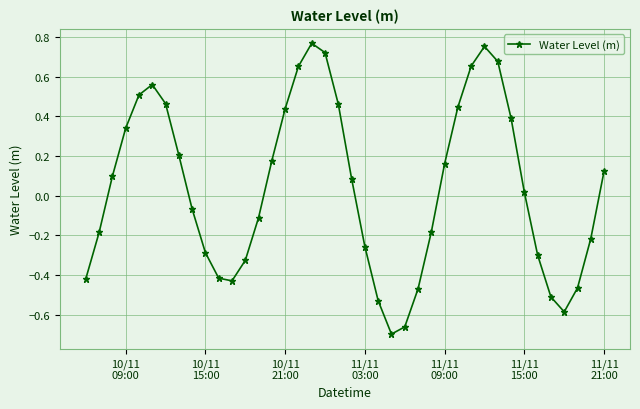

What is the value of the 37th point from the left?

-0.6